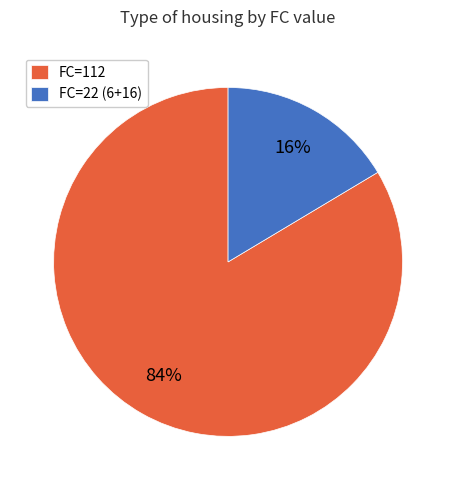

Between FC=112 and FC=22 (6+16), which is larger?

FC=112